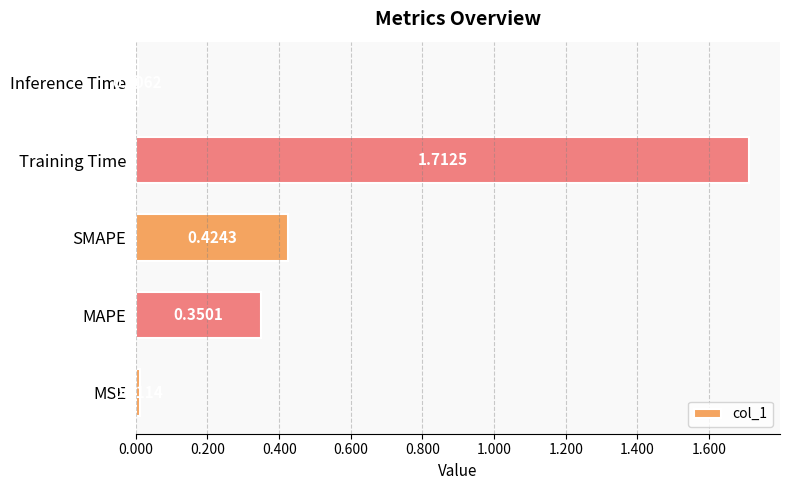

What is the average value?

0.5